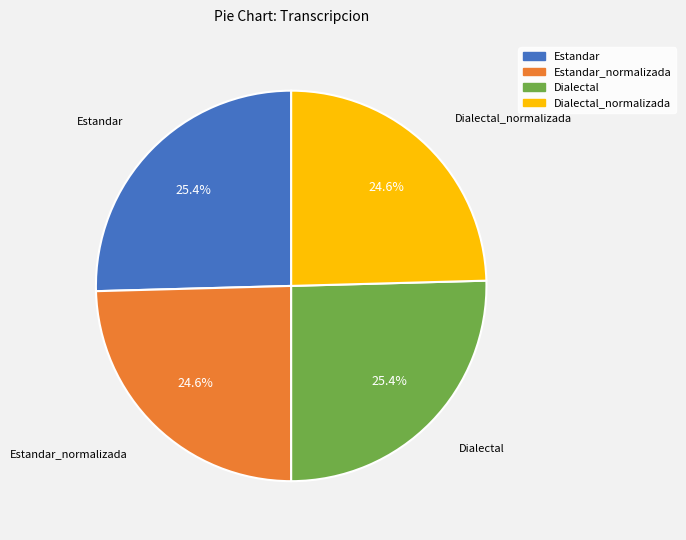

Does any single category account for the majority?

No